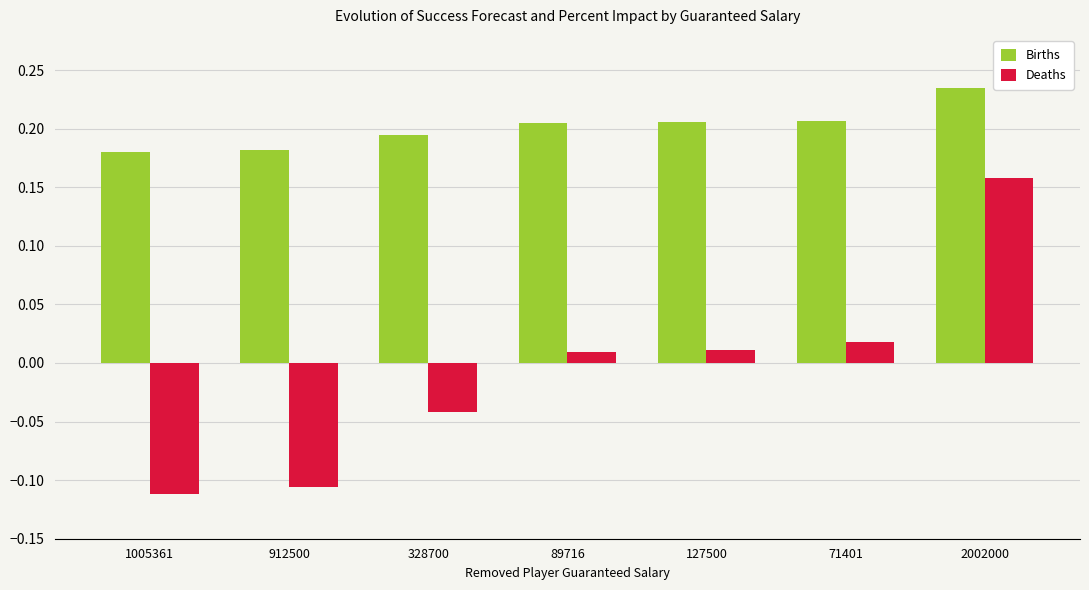

What is the difference between the Deaths values at 2002000 and 89716?

0.1